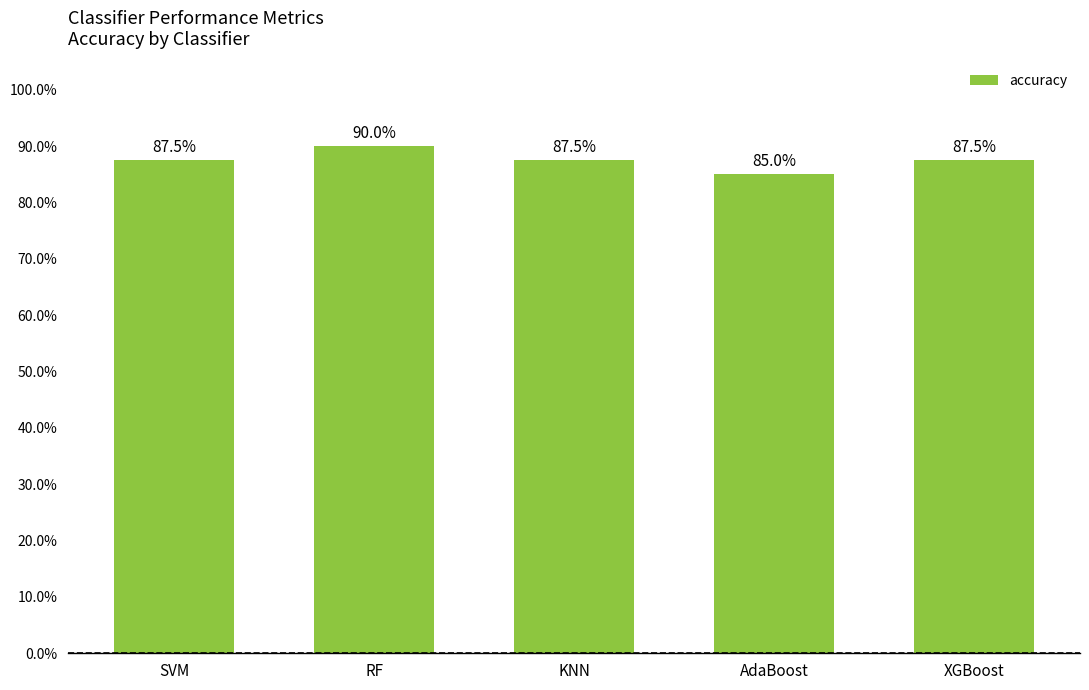

Does the chart contain any negative values?

No